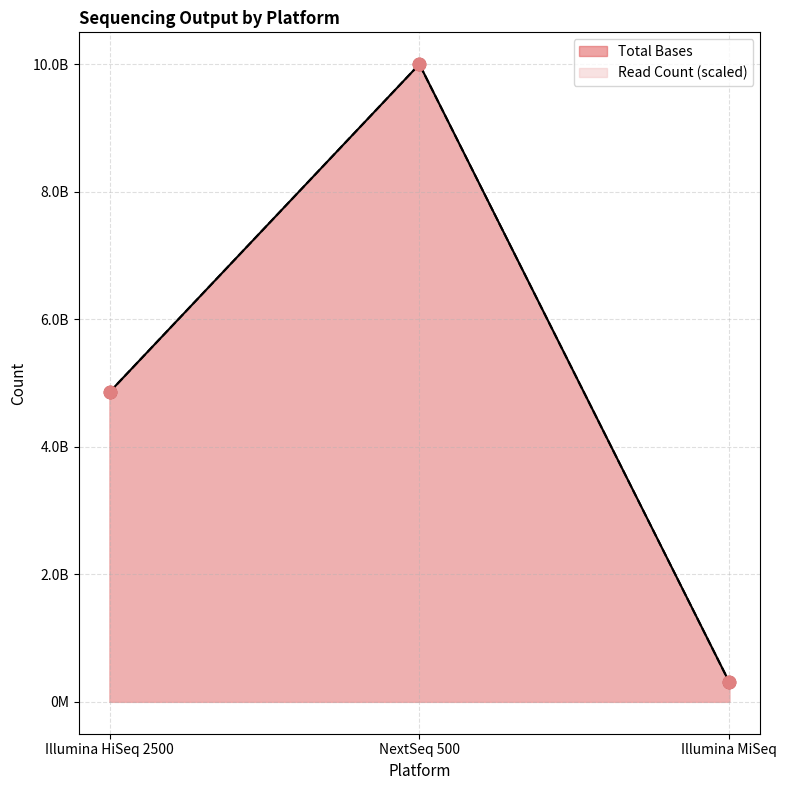

Is the value of Total Bases at NextSeq 500 greater than the value of Read Count at NextSeq 500?

No